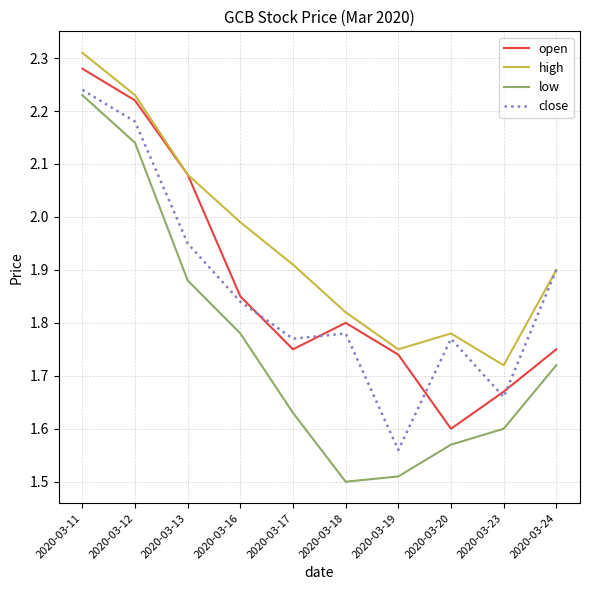

True or false: low and close cross at least once.

False